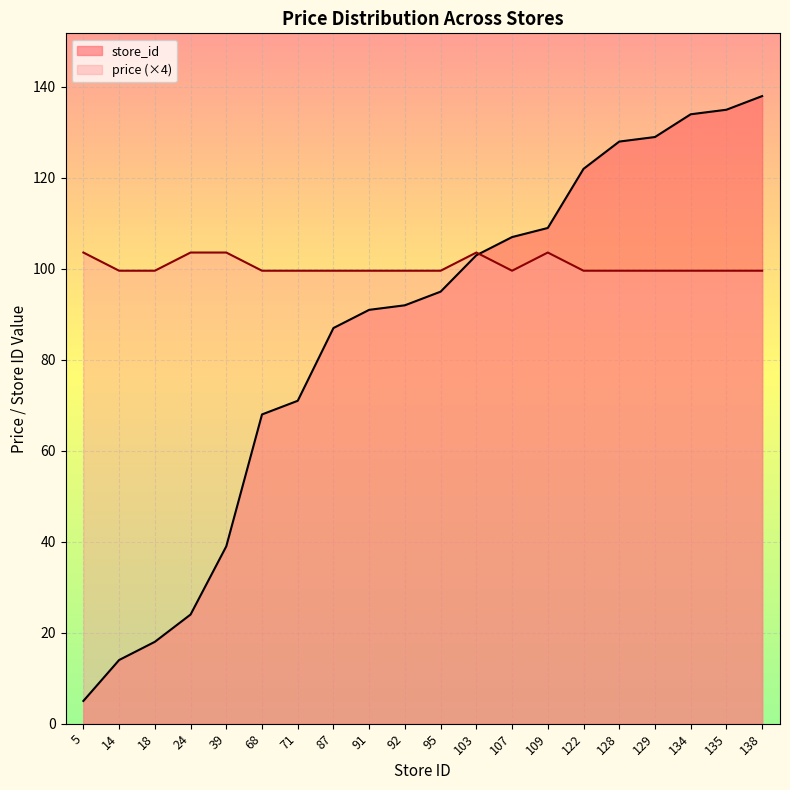

What is the difference between the highest and lowest values at 107?

7.4